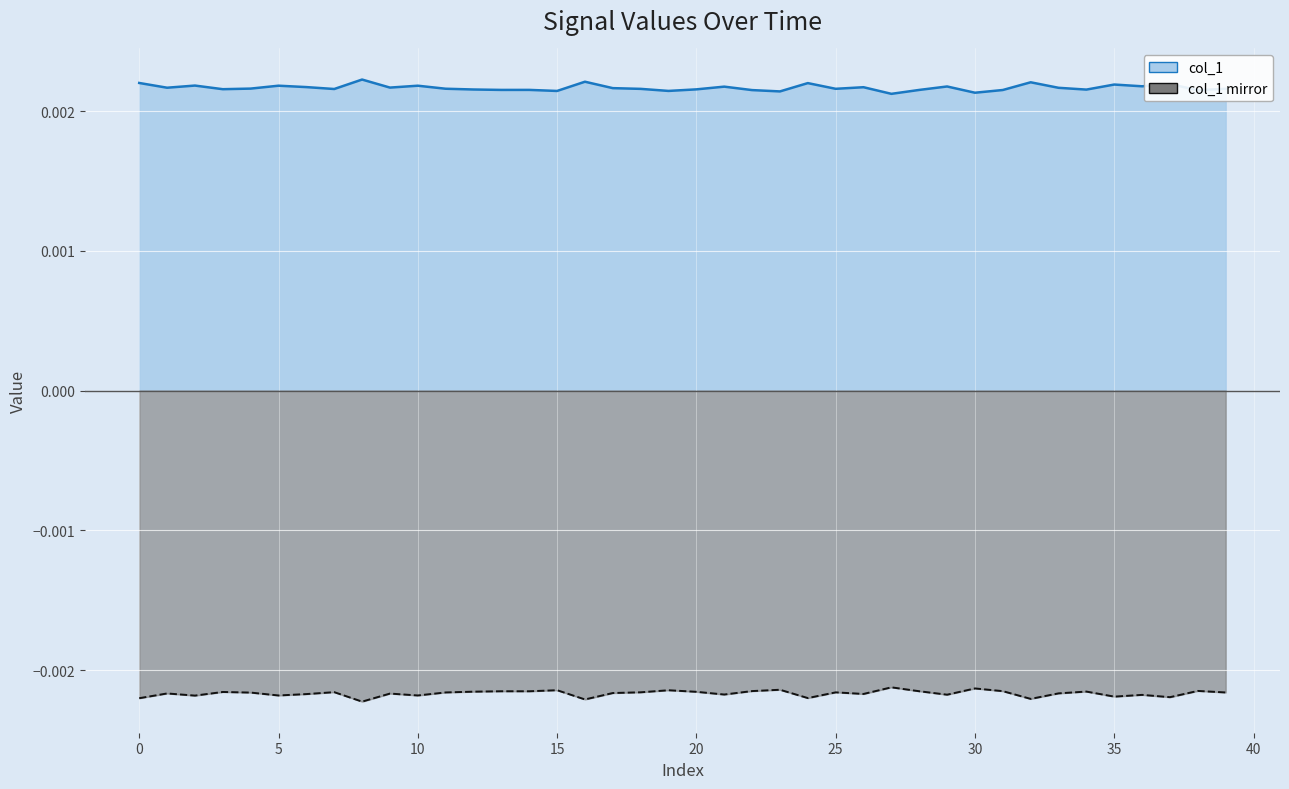

True or false: col_1 line and col_1 mirror line cross at least once.

False